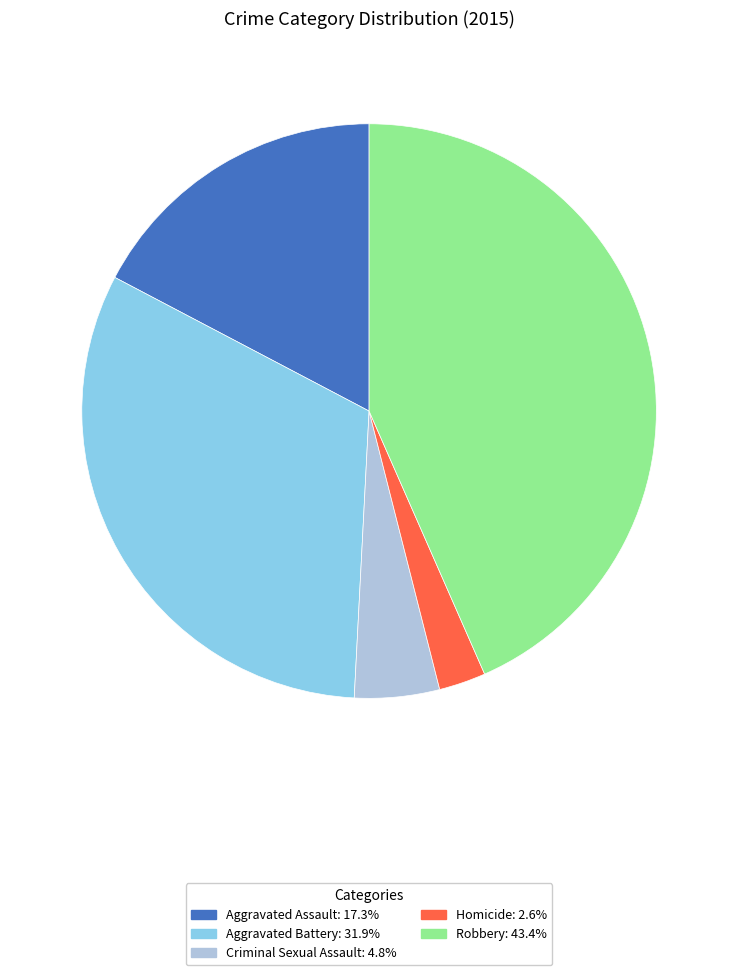

Which has a higher value, Criminal Sexual Assault or Homicide?

Criminal Sexual Assault